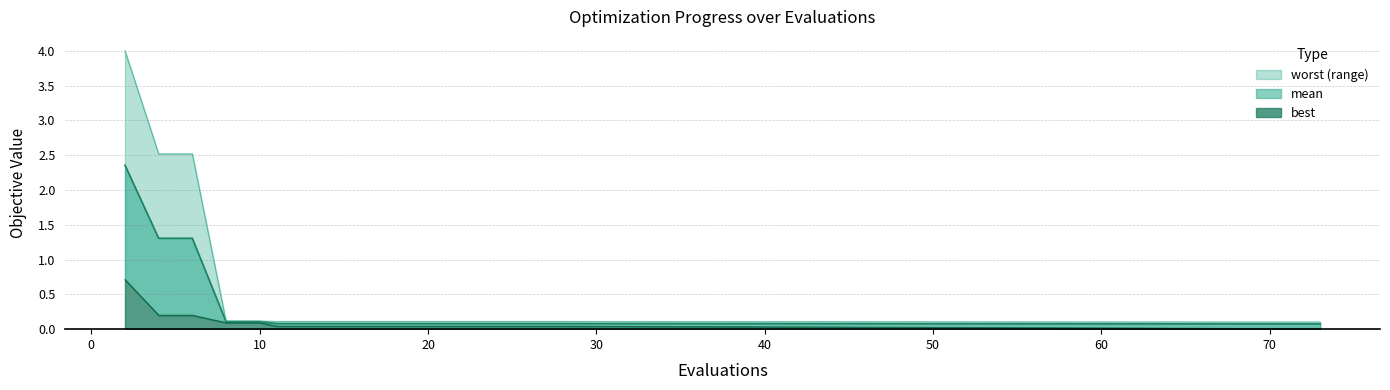

What is the difference between the highest and lowest values at 60?

0.1